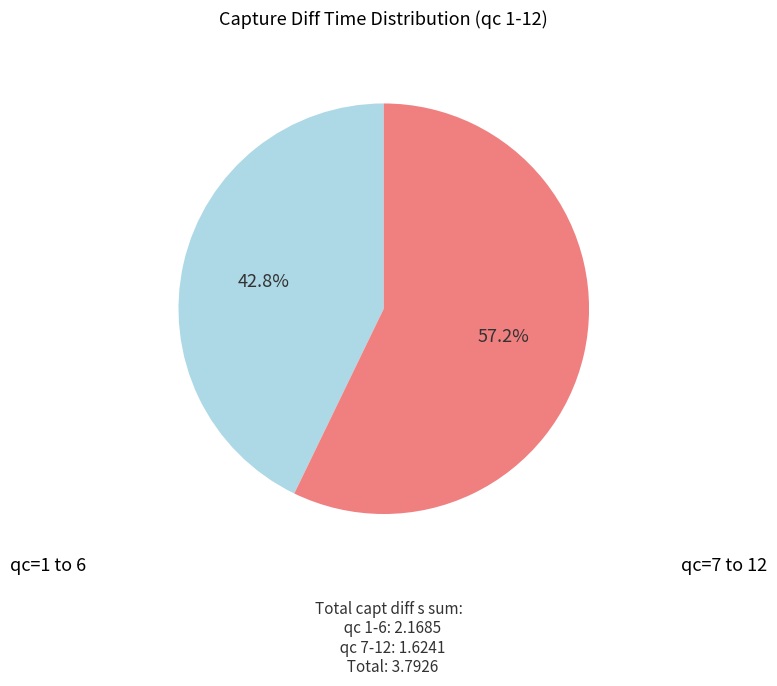

Is there a majority slice in this chart?

Yes